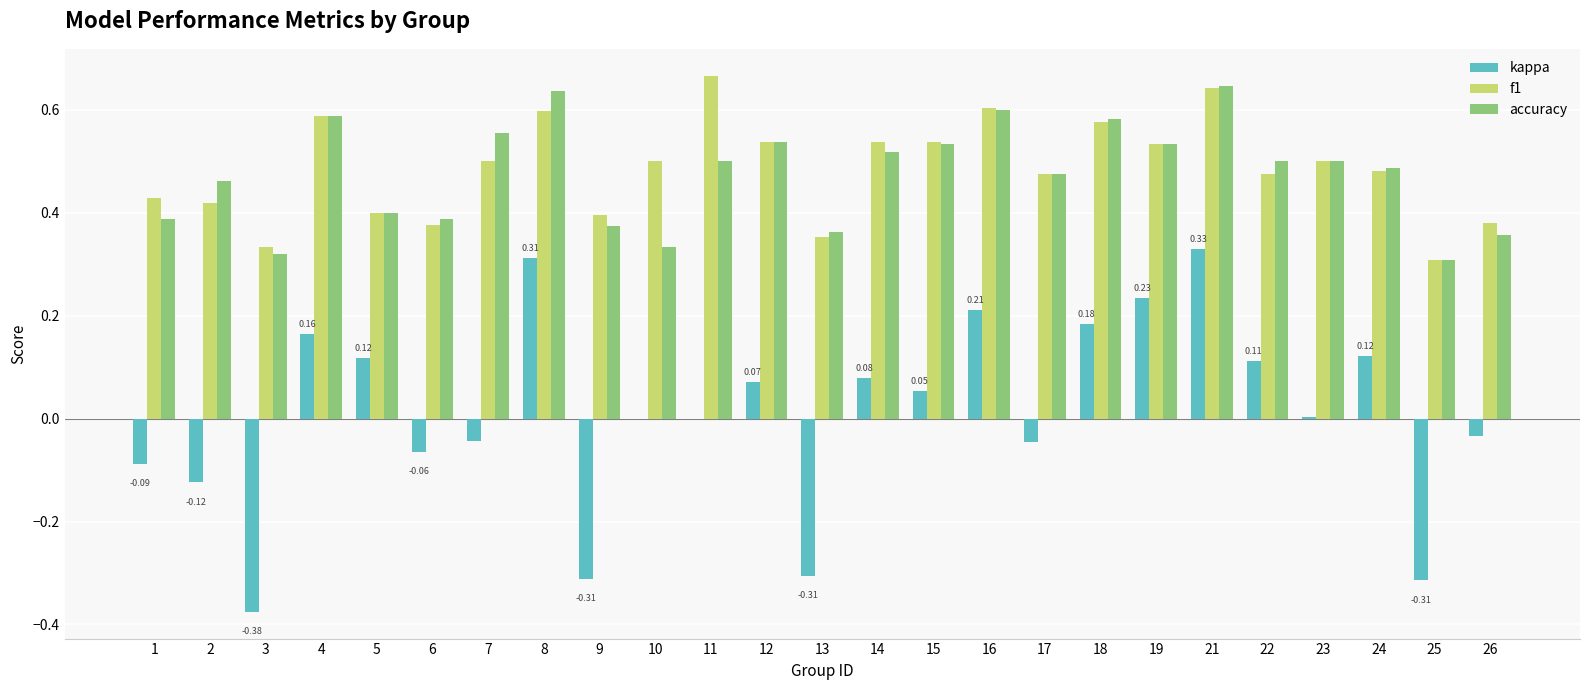

Which series has the largest total across all categories?

f1